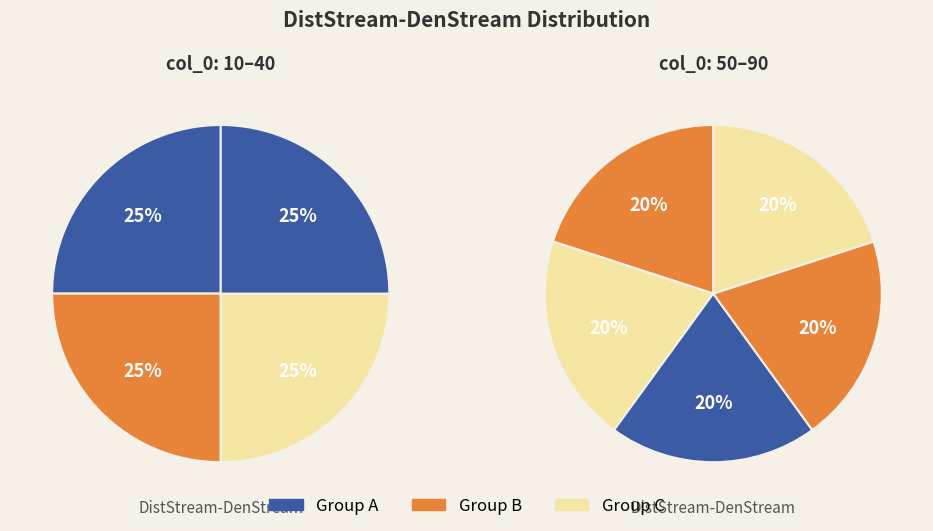

Is there a majority slice in this chart?

No